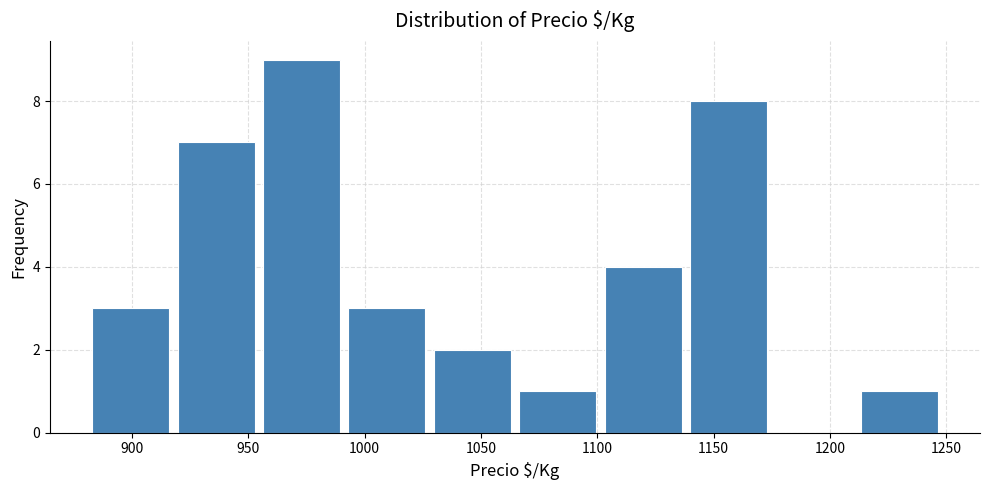

How tall is the bar that spans 1030 to 1065 on the x-axis? Neither the bar edges nor the heights are printed on the chart, so give them approximately, as read against the axes.

2